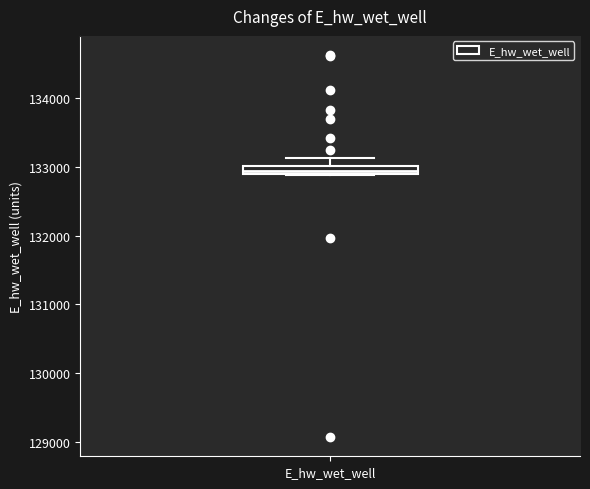

Where is the upper edge of the box for E_hw_wet_well on the y-axis? The values are not printed on the chart, so give them approximately, as read against the axis.

133000